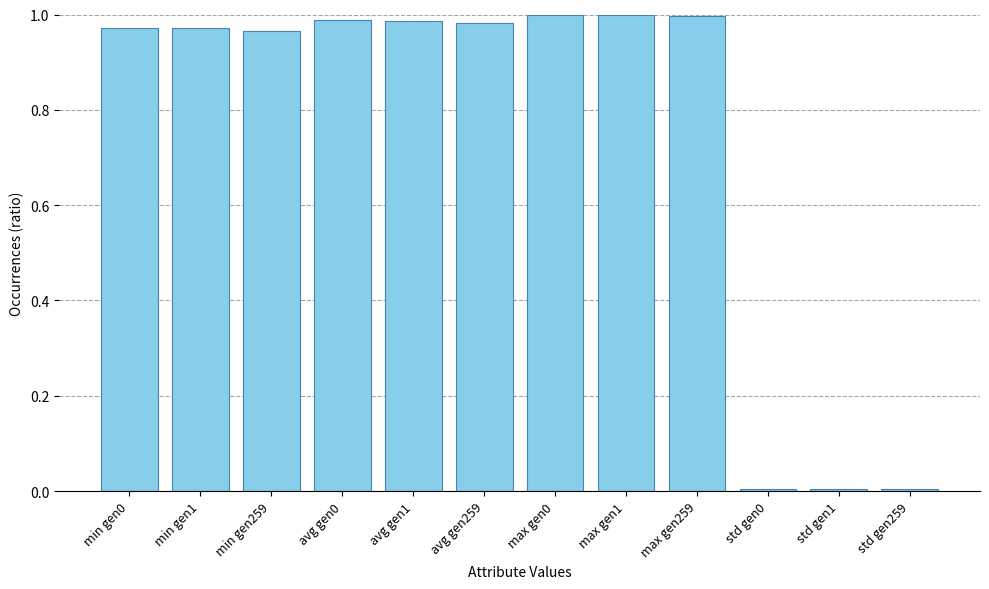

Does the chart contain stacked bars?

No